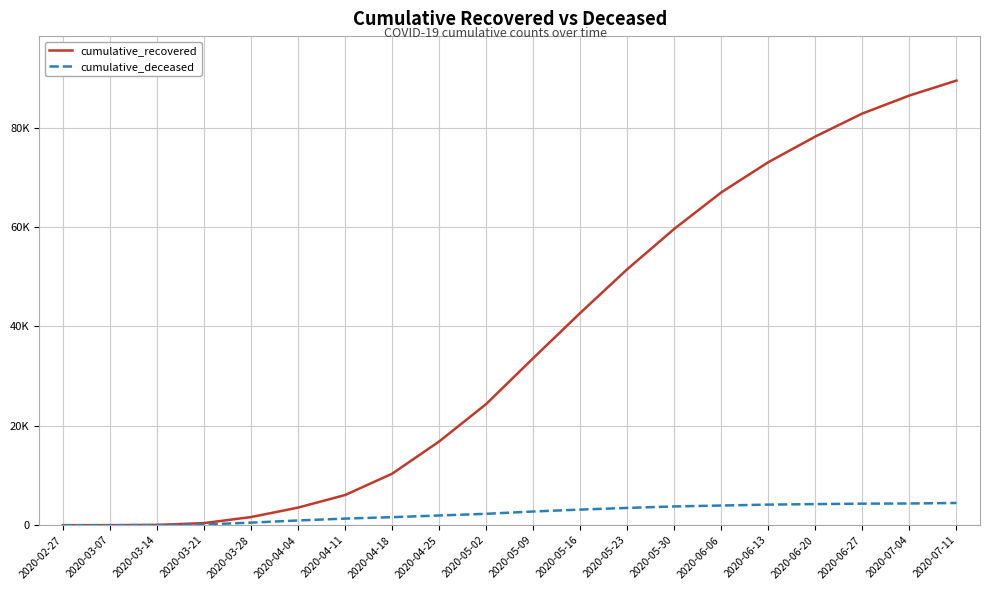

What is the sum of all cumulative_recovered values?

728100